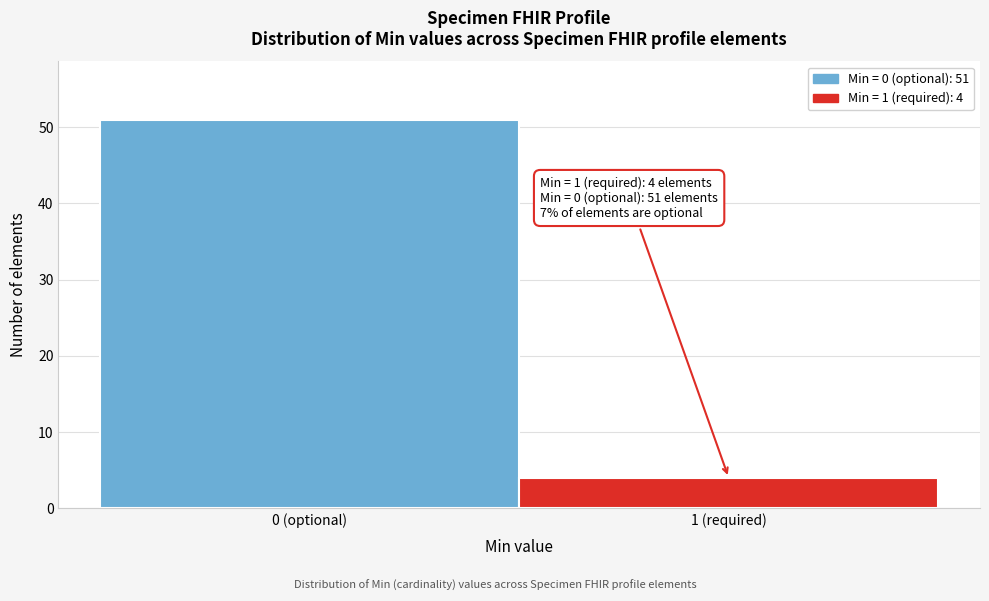

Reading left to right, list all the values displayed in this chart.

0 (optional)=51	1 (required)=4